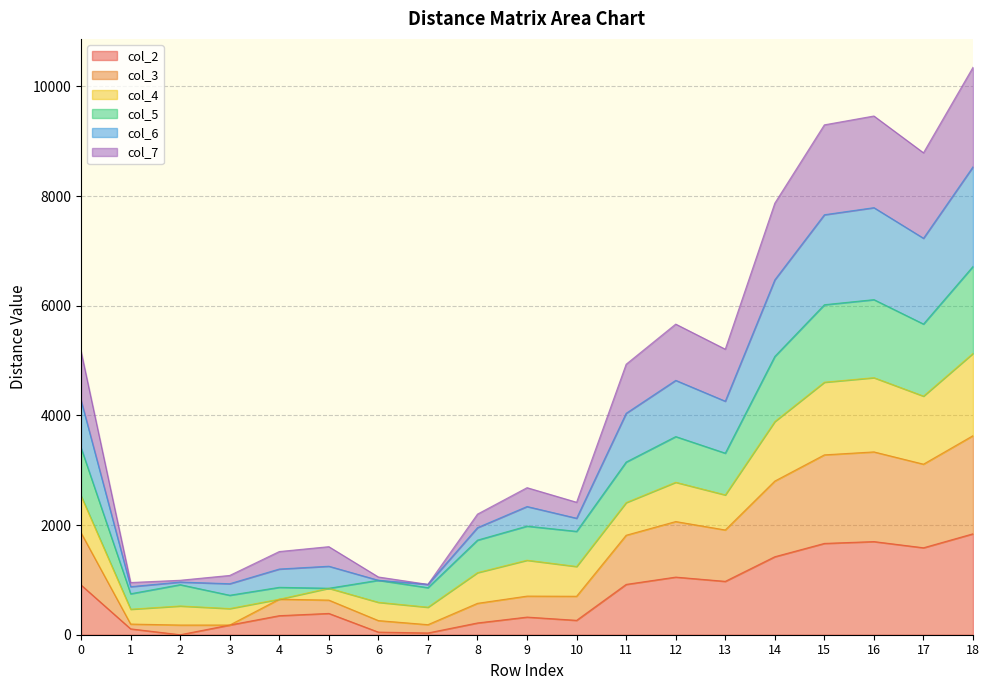

Is it true that col_7 equals 7539.1 at 18?

False